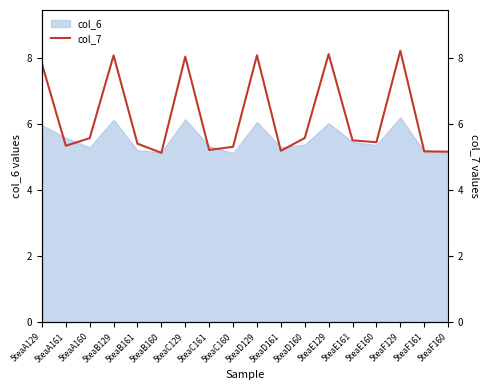

Is it true that the value at 5teaD160 is 3.9?

False